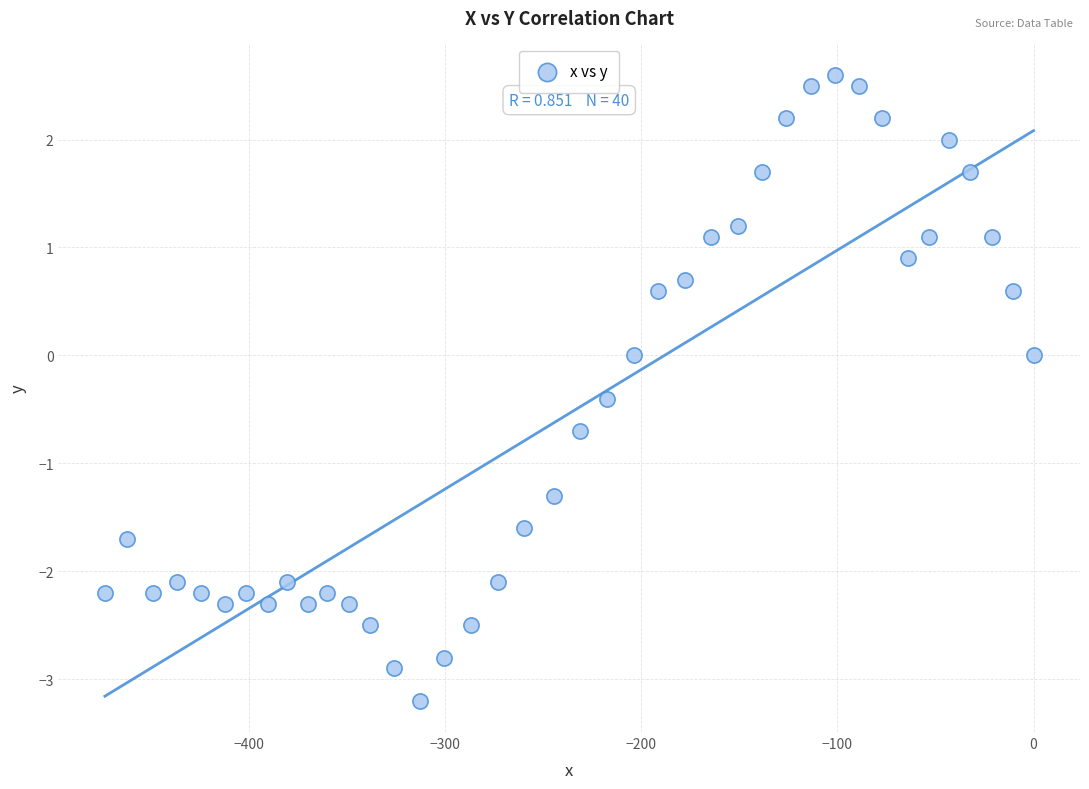

What is the range of Y values (max minus min)?

5.8